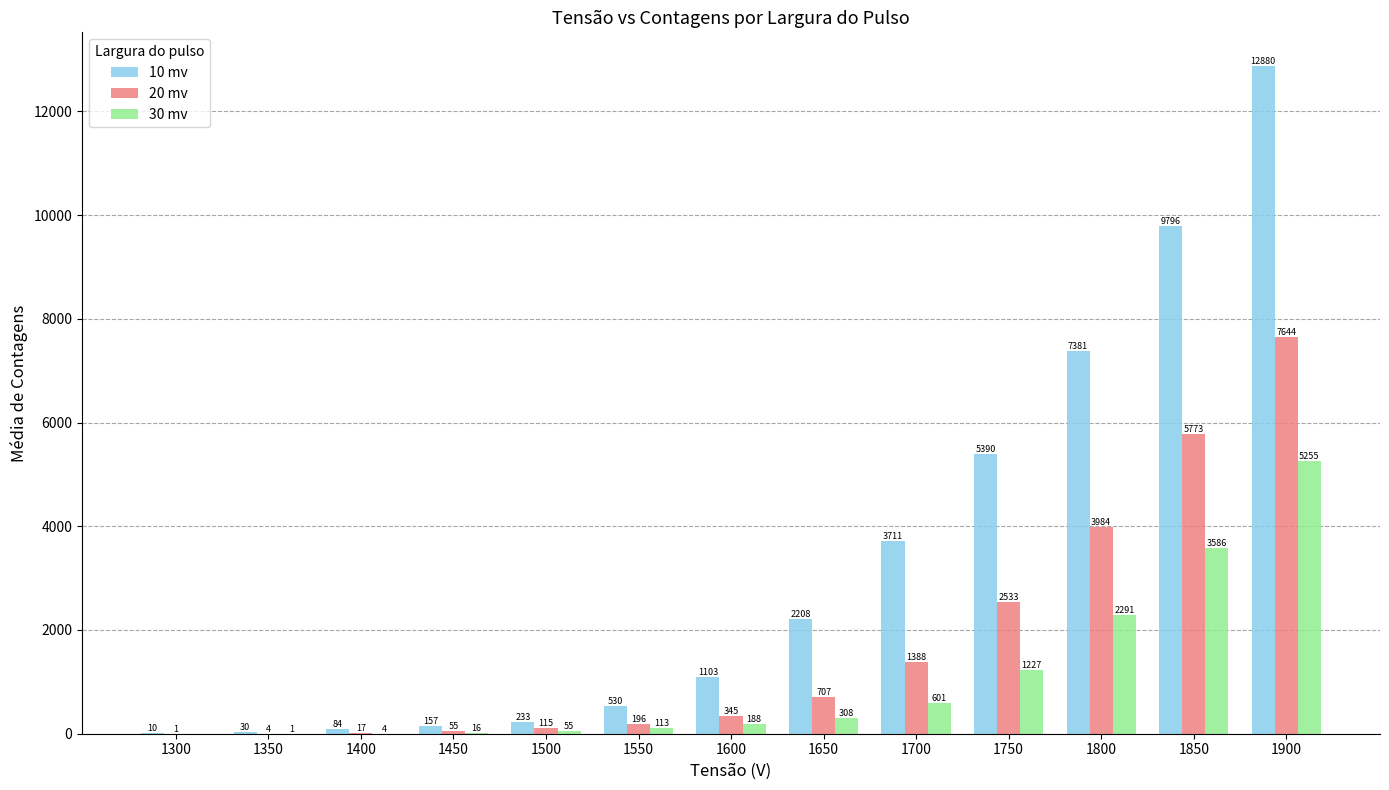

At which label does 10 mv reach its peak?

1900